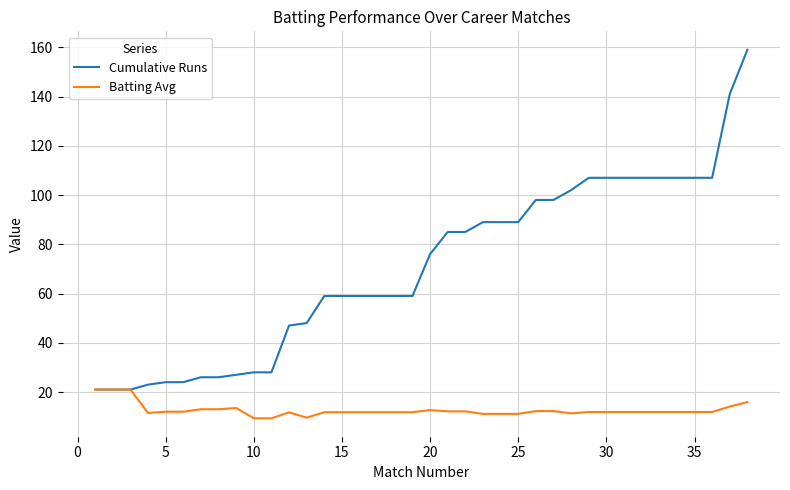

Which series has the largest total across all categories?

Cumulative Runs